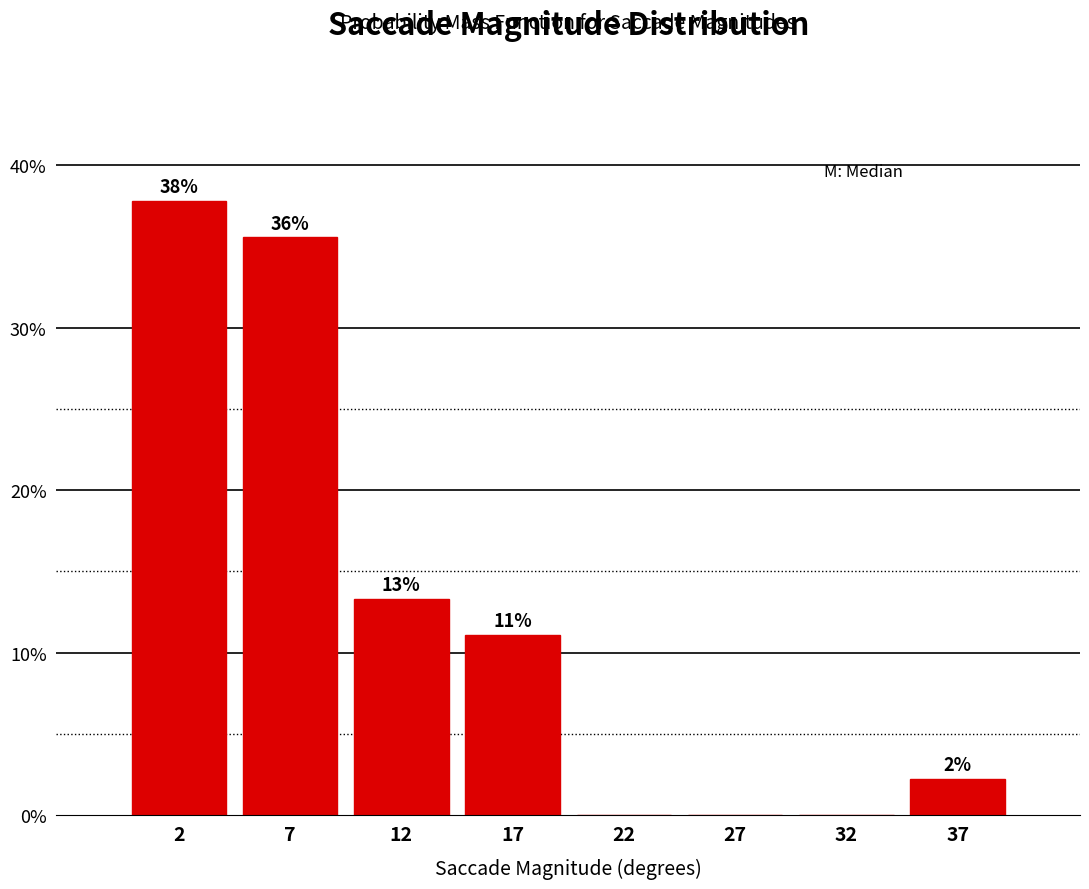

Are the bars horizontal?

No